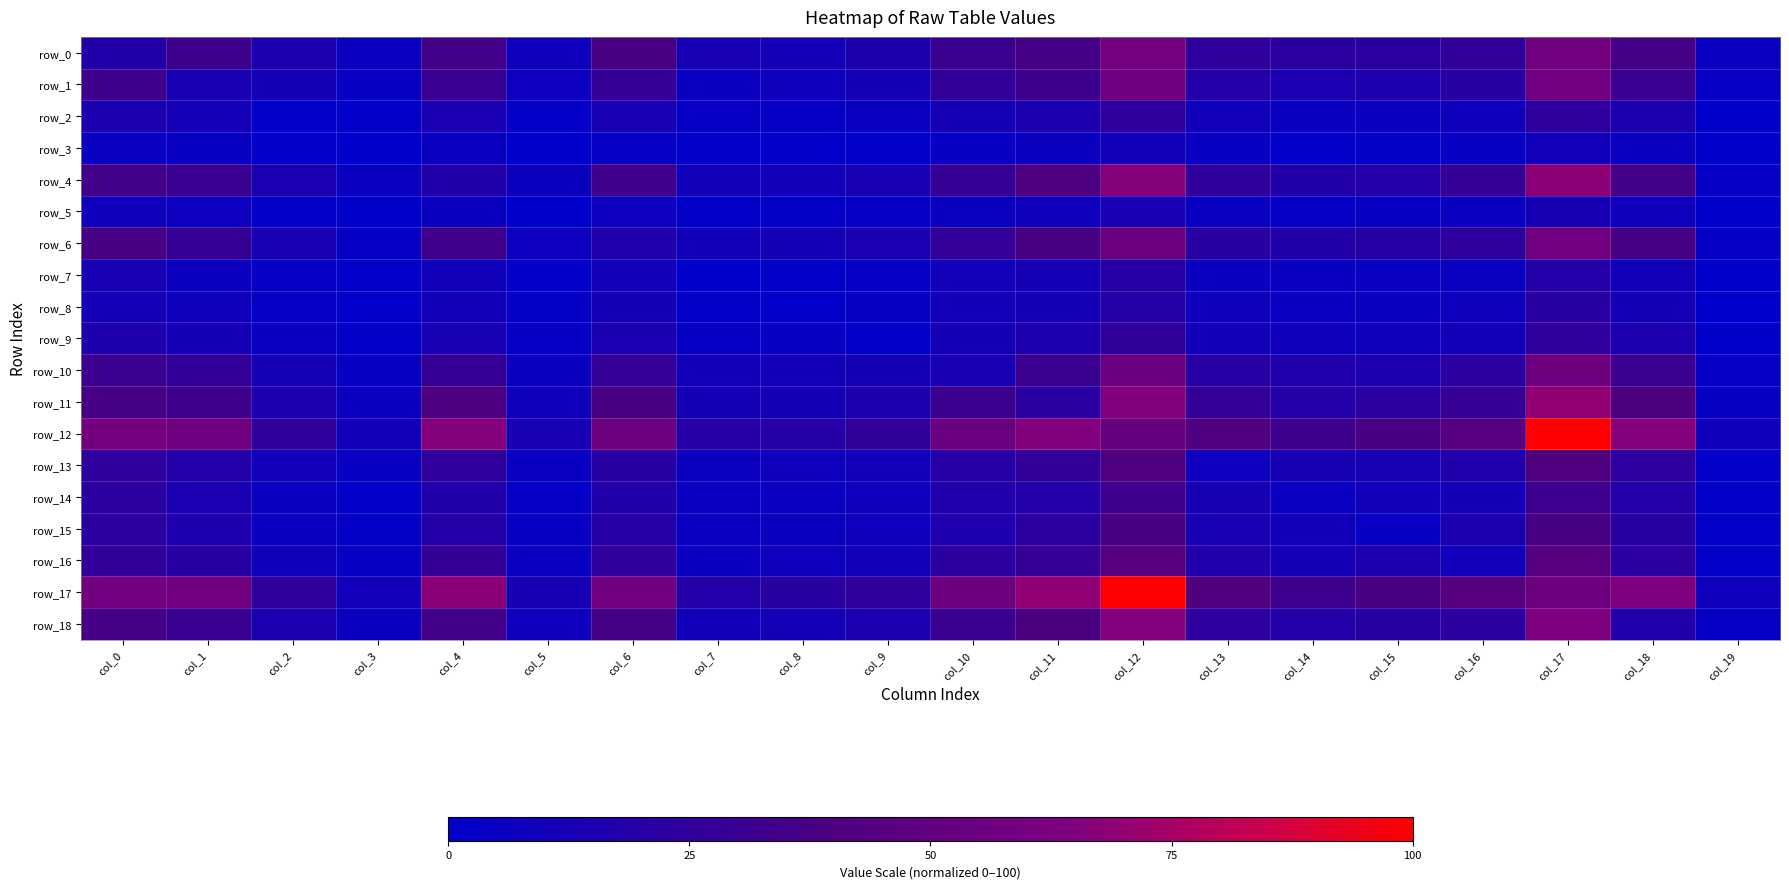

True or false: row_3 has a value of 5.4 at col_4.

True